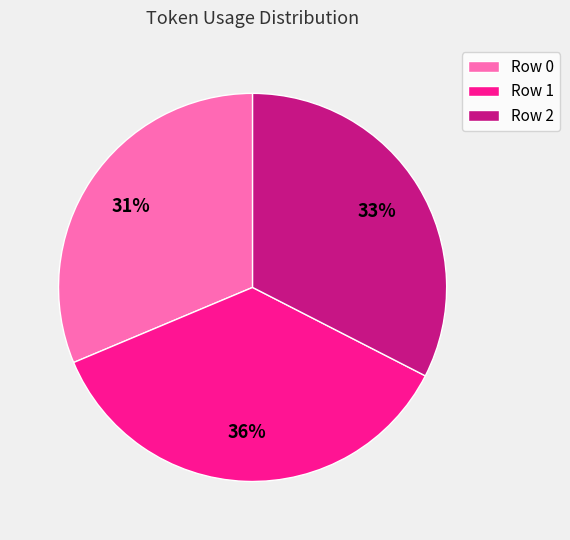

To the nearest percent, what is the combined percentage of Row 0 and Row 2?

64%